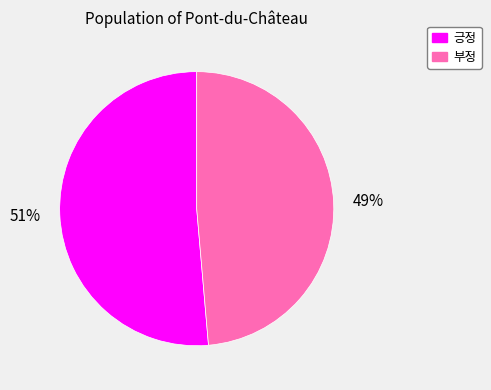

Is the sum of 부정 and 긍정 greater than half?

Yes